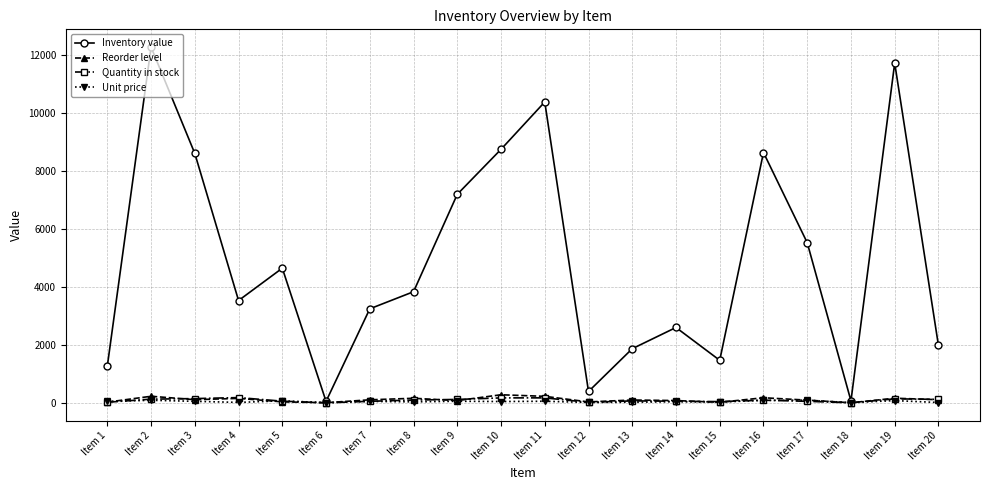

How many data points in Inventory value are less than 3838?

10